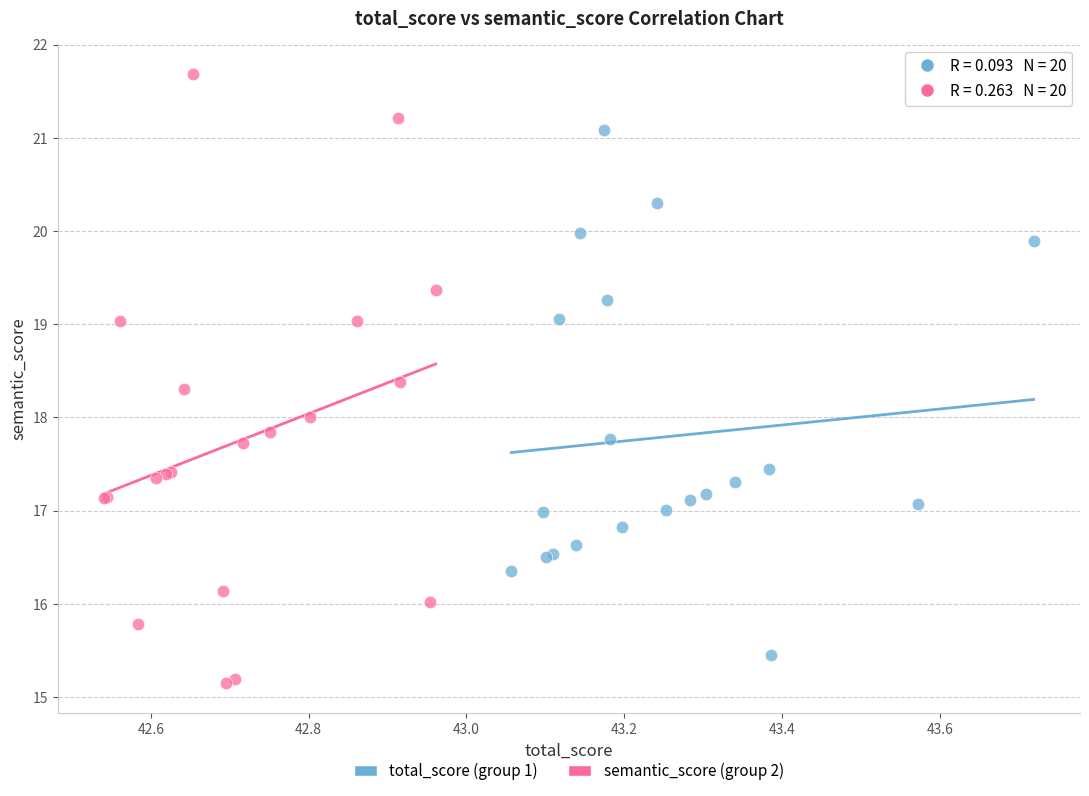

Which series has the widest spread of Y values?

semantic_score (group 2)